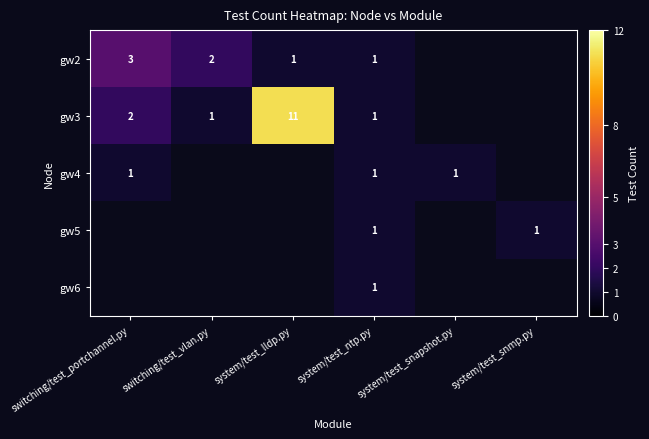

Is it true that gw4 equals 1 at system/test_snapshot.py?

True